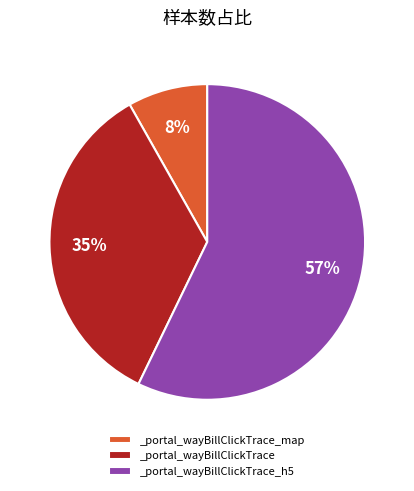

True or false: _portal_wayBillClickTrace_h5 accounts for 68% of the total.

False